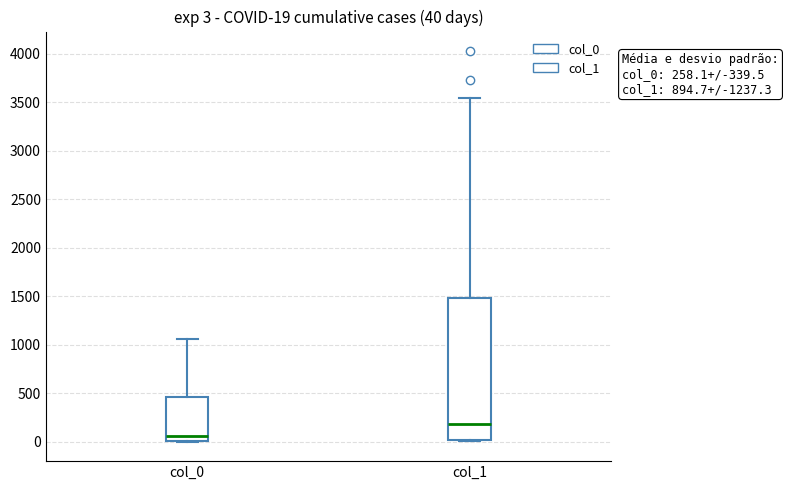

Which box is the tallest, from its lower edge to its upper edge?

col_1